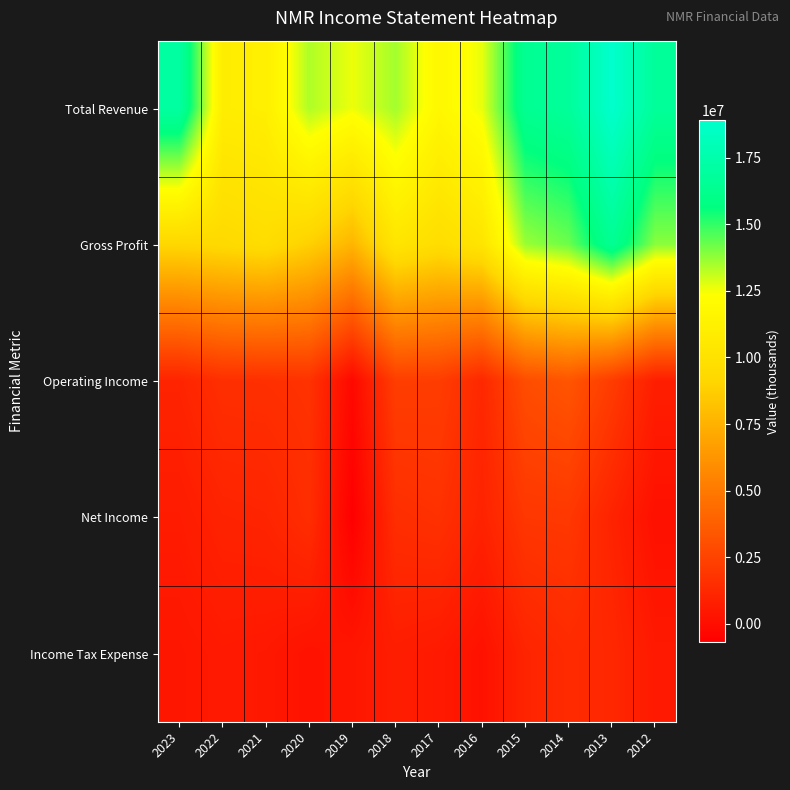

Reading right to left, what are all the values shown in this chart?

Total Revenue: 2012=16739900	2013=18906700	2014=16779700	2015=16467900	2016=12664800	2017=11785600	2018=13548700	2019=12607300	2020=13413600	2021=11110400	2022=10950800	2023=17083800
Gross Profit: 2012=13884200	2013=16485900	2014=14262800	2015=13683600	2016=10258300	2017=9640000	2018=10284200	2019=7672200	2020=8847400	2021=9630900	2022=9369900	2023=9175400
Operating Income: 2012=768000	2013=2161000	2014=3312400	2015=2957900	2016=1213900	2017=2217600	2018=2254400	2019=-259000	2020=1705600	2021=1584700	2022=1556900	2023=1026900
Net Income: 2012=104700	2013=974800	2014=1956500	2015=1917400	2016=966900	2017=1646200	2018=1506900	2019=-690000	2020=1490800	2021=1051900	2022=982400	2023=637400
Income Tax Expense: 2012=532500	2013=1200200	2014=1329700	2015=1030300	2016=166100	2017=551200	2018=713600	2019=391700	2020=198500	2021=482800	2022=550200	2023=397100